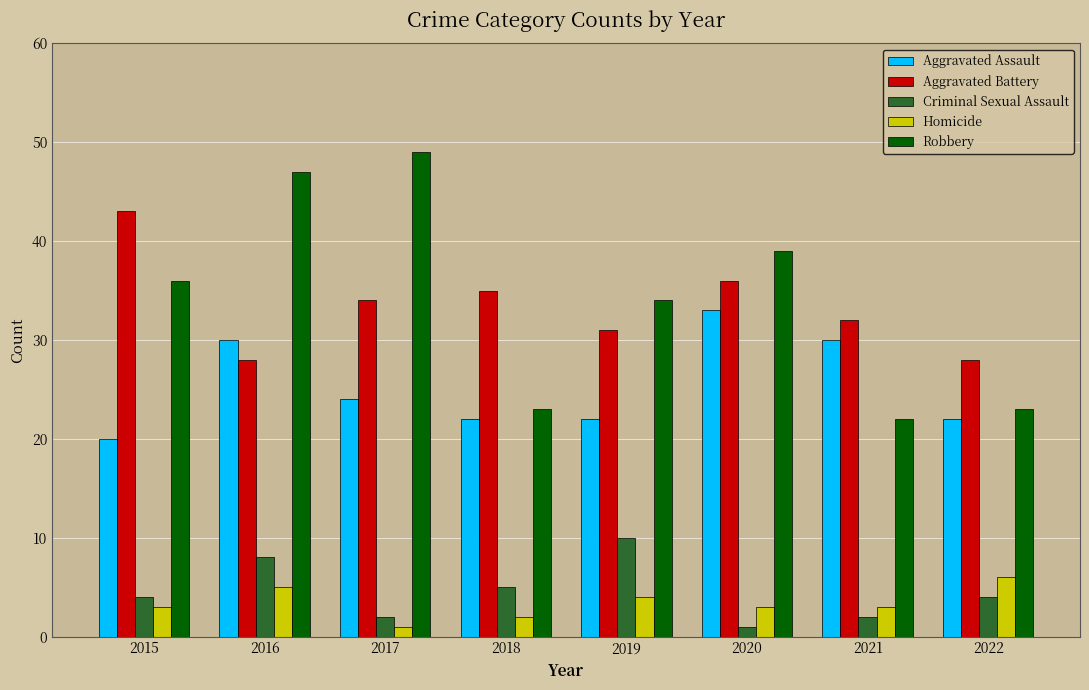

Reading right to left, what are all the values shown in this chart?

Aggravated Assault: 2022=22	2021=30	2020=33	2019=22	2018=22	2017=24	2016=30	2015=20
Aggravated Battery: 2022=28	2021=32	2020=36	2019=31	2018=35	2017=34	2016=28	2015=43
Criminal Sexual Assault: 2022=4	2021=2	2020=1	2019=10	2018=5	2017=2	2016=8	2015=4
Homicide: 2022=6	2021=3	2020=3	2019=4	2018=2	2017=1	2016=5	2015=3
Robbery: 2022=23	2021=22	2020=39	2019=34	2018=23	2017=49	2016=47	2015=36